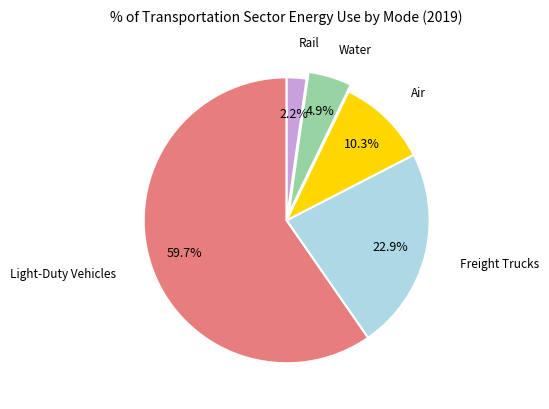

Does any single category account for the majority?

Yes